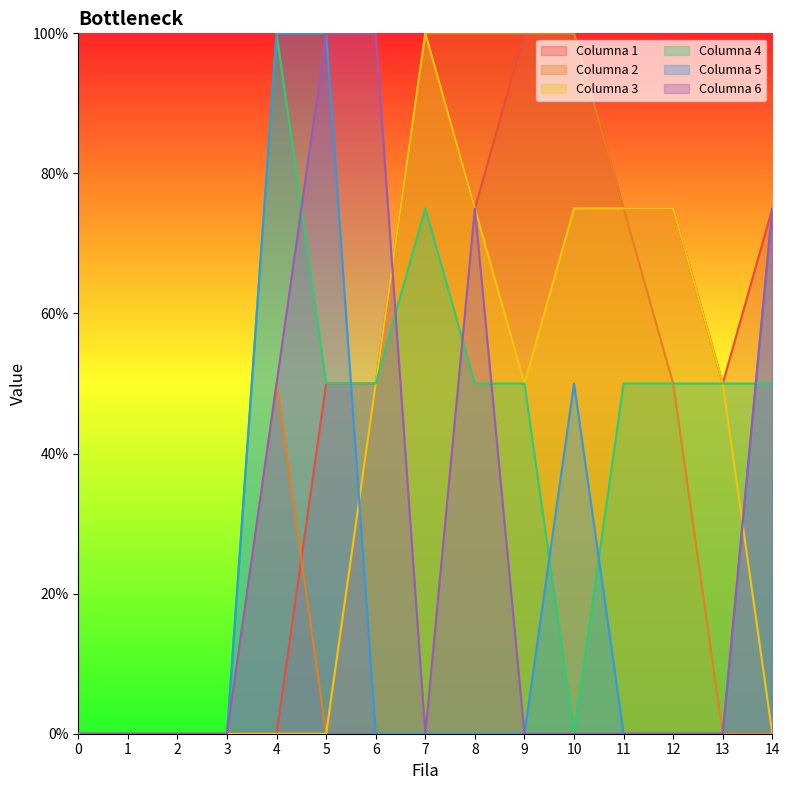

Reading right to left, extract all data points from this chart.

Columna 1: 14=75	13=50	12=75	11=75	10=100	9=100	8=75	7=100	6=50	5=50	4=0	3=0	2=0	1=0	0=0
Columna 2: 14=0	13=0	12=50	11=75	10=100	9=100	8=100	7=100	6=50	5=0	4=50	3=0	2=0	1=0	0=0
Columna 3: 14=0	13=50	12=75	11=75	10=75	9=50	8=75	7=100	6=50	5=0	4=0	3=0	2=0	1=0	0=0
Columna 4: 14=50	13=50	12=50	11=50	10=0	9=50	8=50	7=75	6=50	5=50	4=100	3=0	2=0	1=0	0=0
Columna 5: 14=75	13=0	12=0	11=0	10=50	9=0	8=0	7=0	6=0	5=100	4=100	3=0	2=0	1=0	0=0
Columna 6: 14=75	13=0	12=0	11=0	10=0	9=0	8=75	7=0	6=100	5=100	4=50	3=0	2=0	1=0	0=0